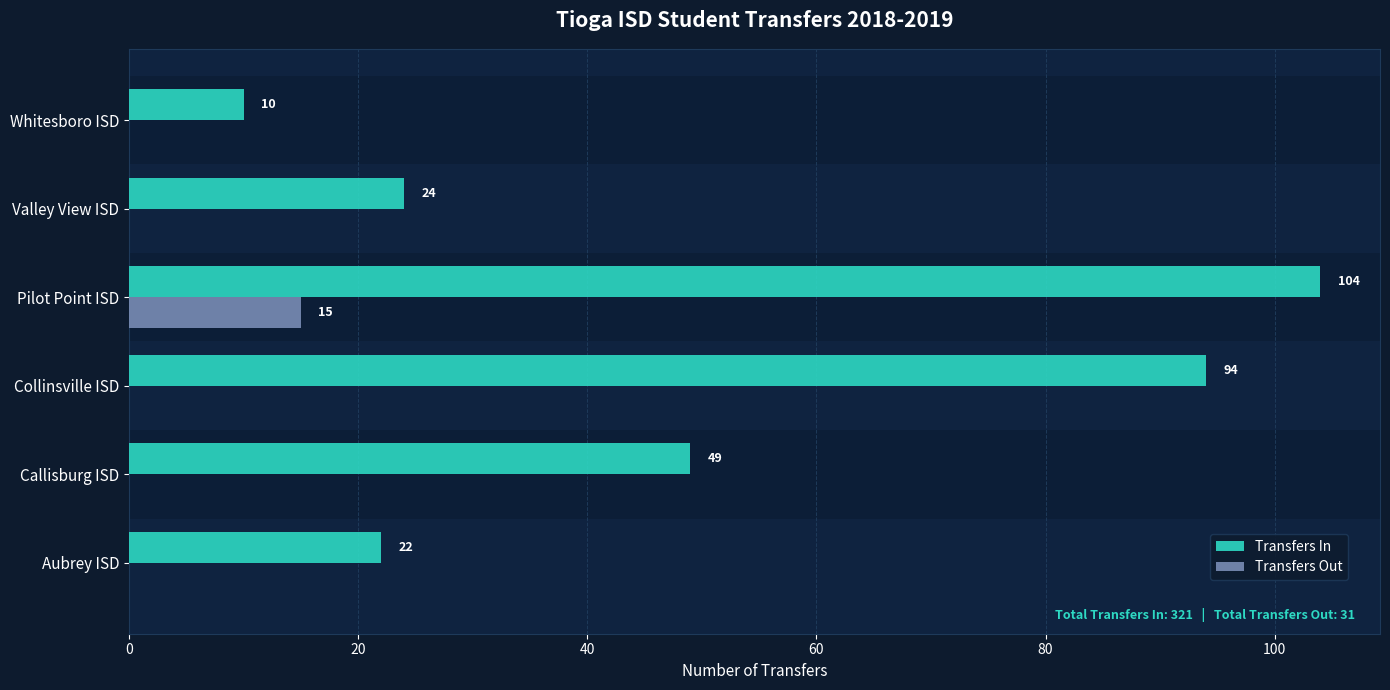

Where is Transfers In nearest to the value 57?

Callisburg ISD